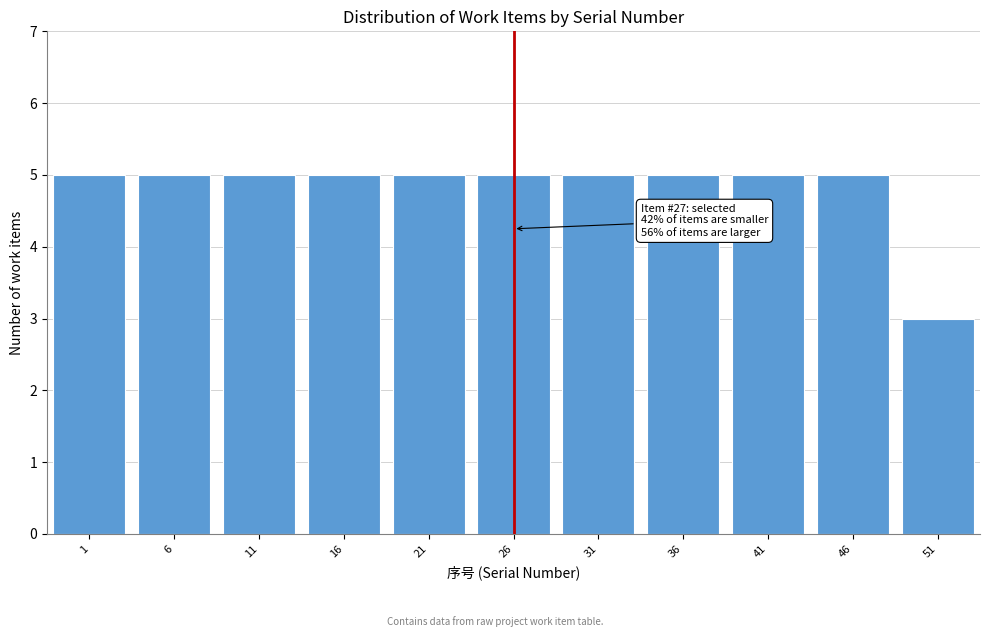

Reading right to left, what are all the values shown in this chart?

51=3	46=5	41=5	36=5	31=5	26=5	21=5	16=5	11=5	6=5	1=5